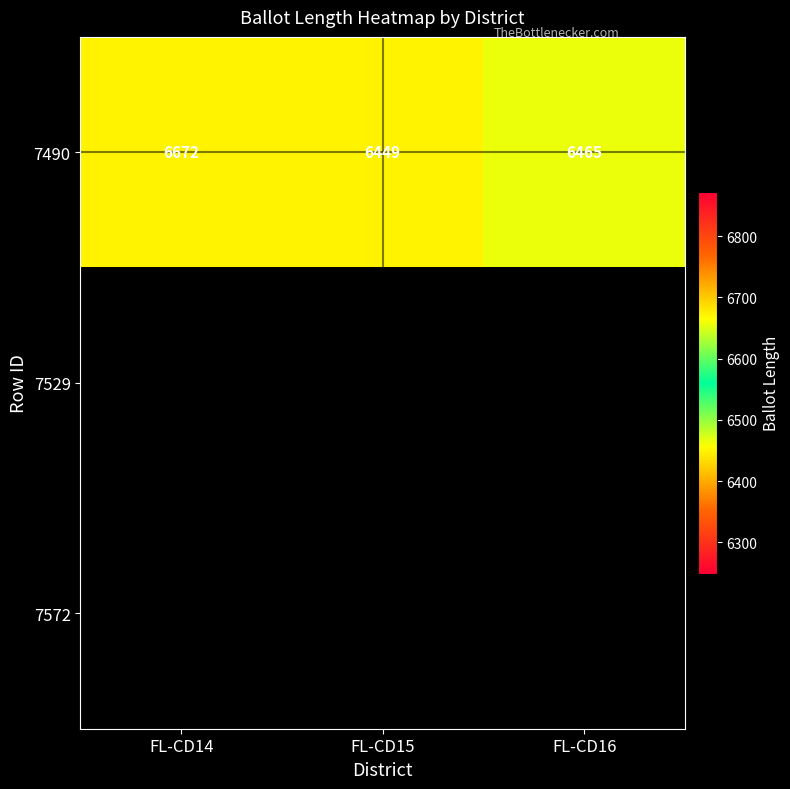

What is the difference between the maximum and second lowest values in the 7490 series?

207